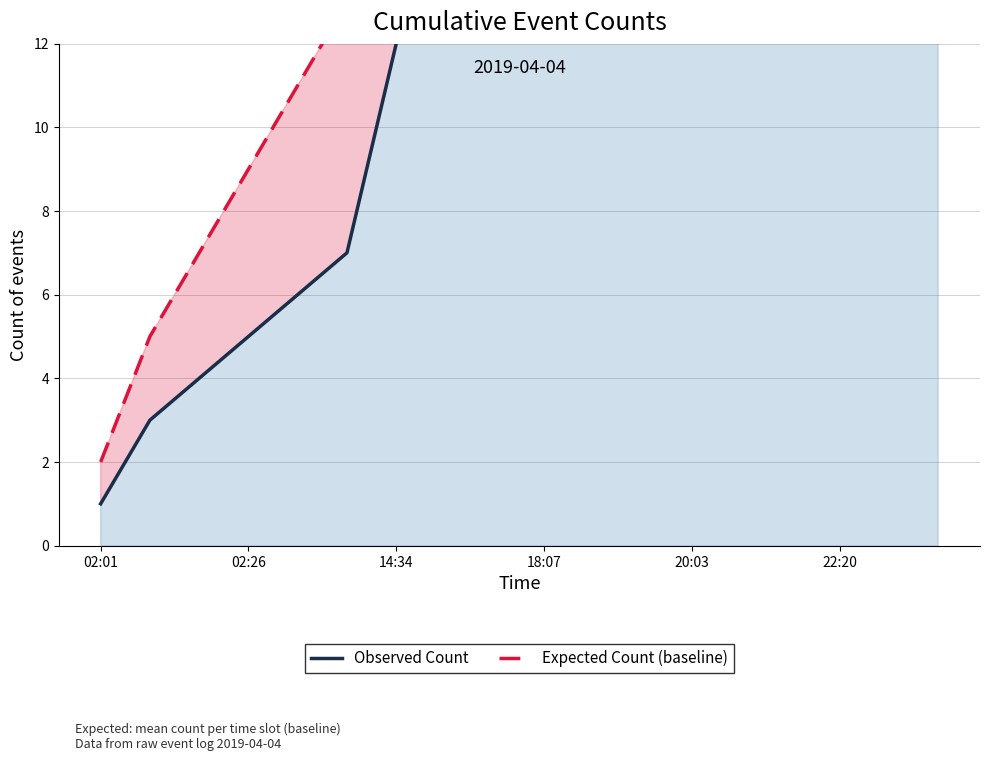

What is the difference between the Expected Count (baseline) values at 12 and 20:03?

25